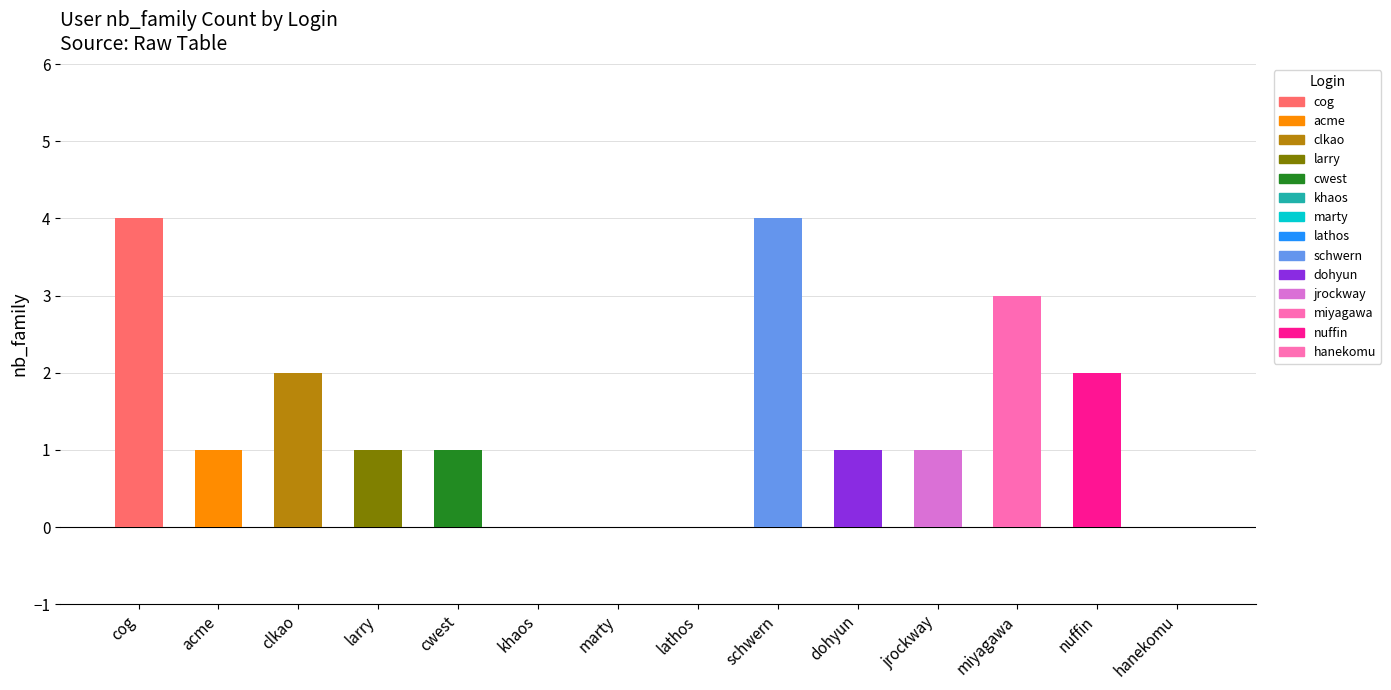

Reading right to left, what are all the values shown in this chart?

hanekomu=0	nuffin=2	miyagawa=3	jrockway=1	dohyun=1	schwern=4	lathos=0	marty=0	khaos=0	cwest=1	larry=1	clkao=2	acme=1	cog=4